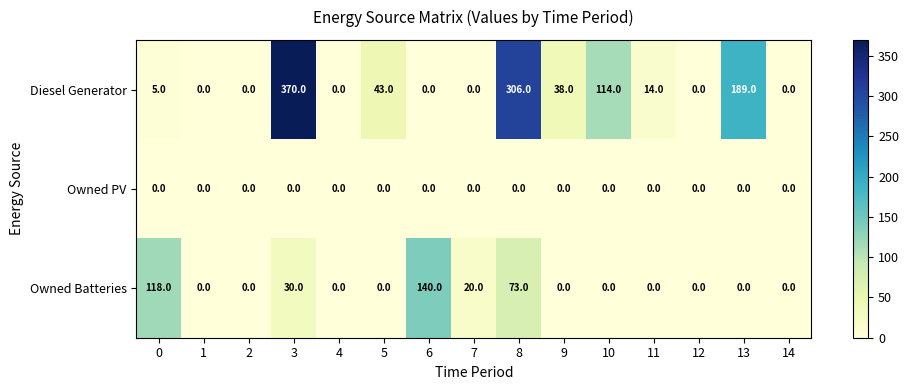

Which label corresponds to the largest value in the chart?

3